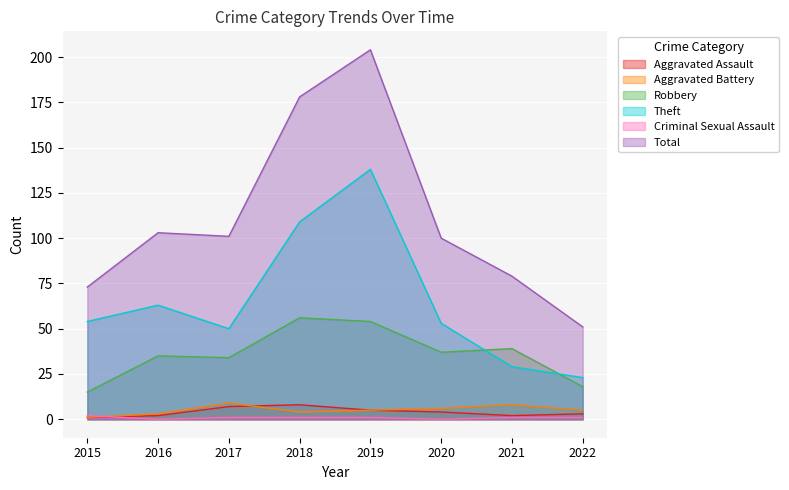

What is the maximum value shown in the chart?

204